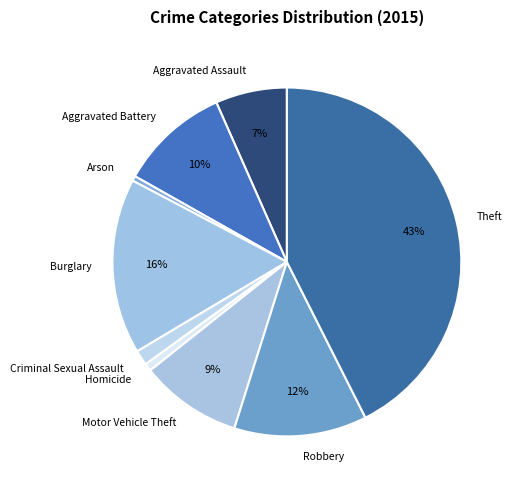

Is it true that Homicide is 1% of the pie?

True